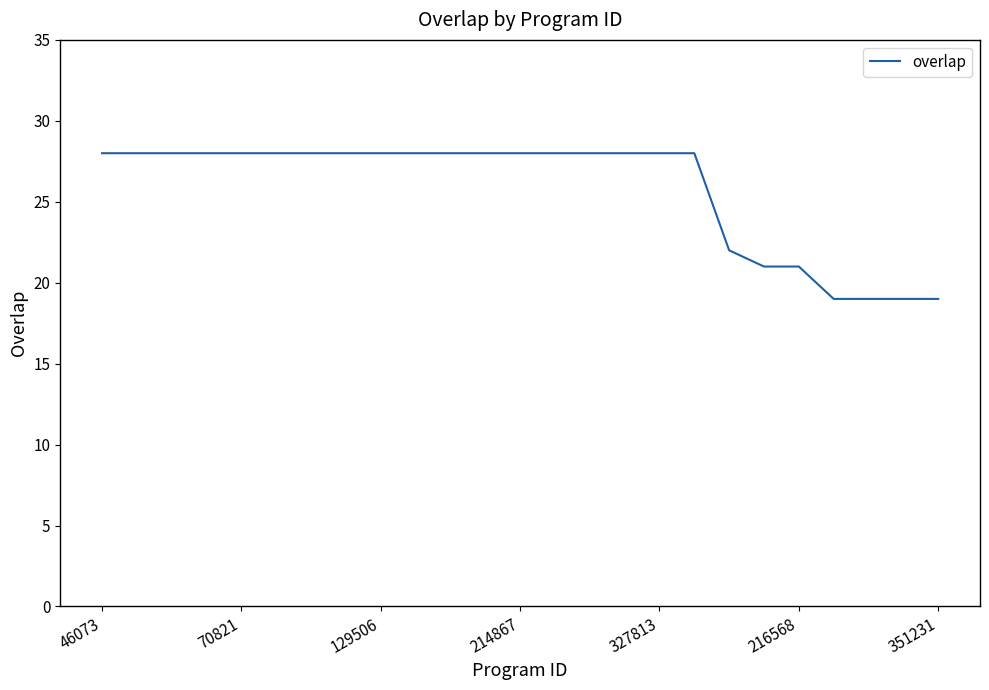

What is the greatest value displayed?

28